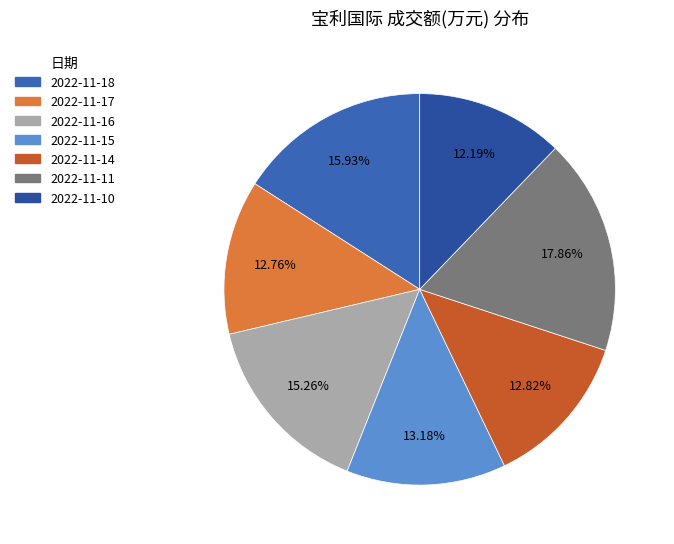

To the nearest percent, what is the difference between the 2022-11-17 and 2022-11-16 slice percentages?

2%